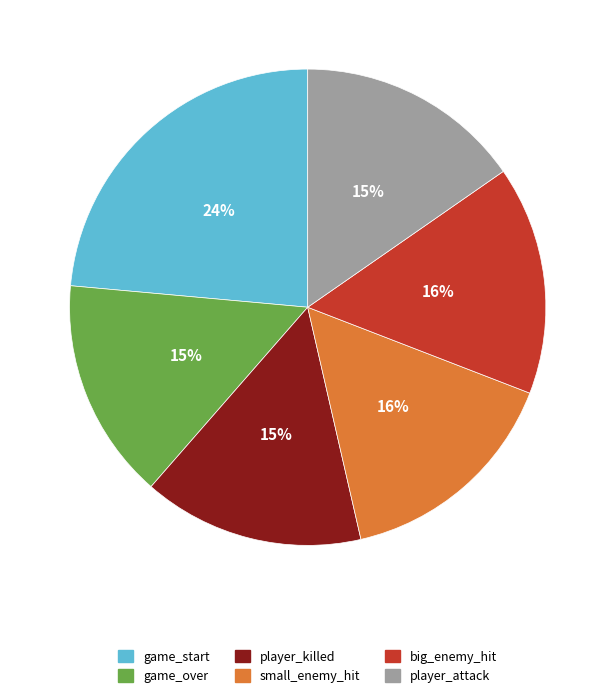

To the nearest percent, what portion does game_start represent?

24%